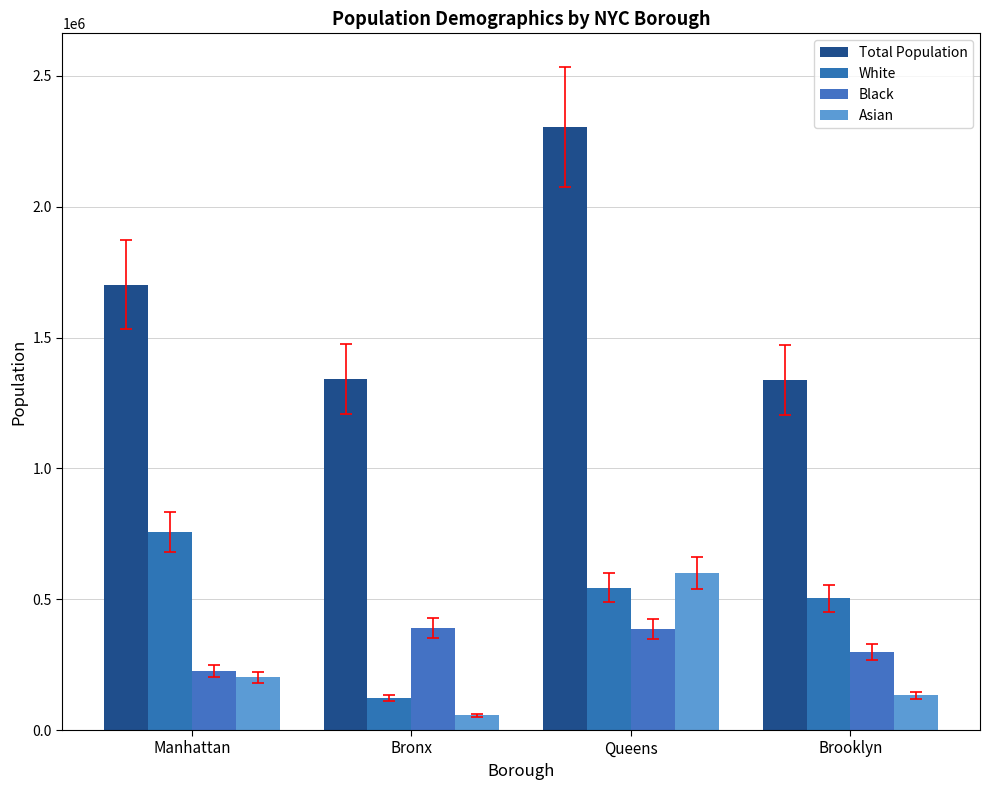

What position from the right is Queens?

2